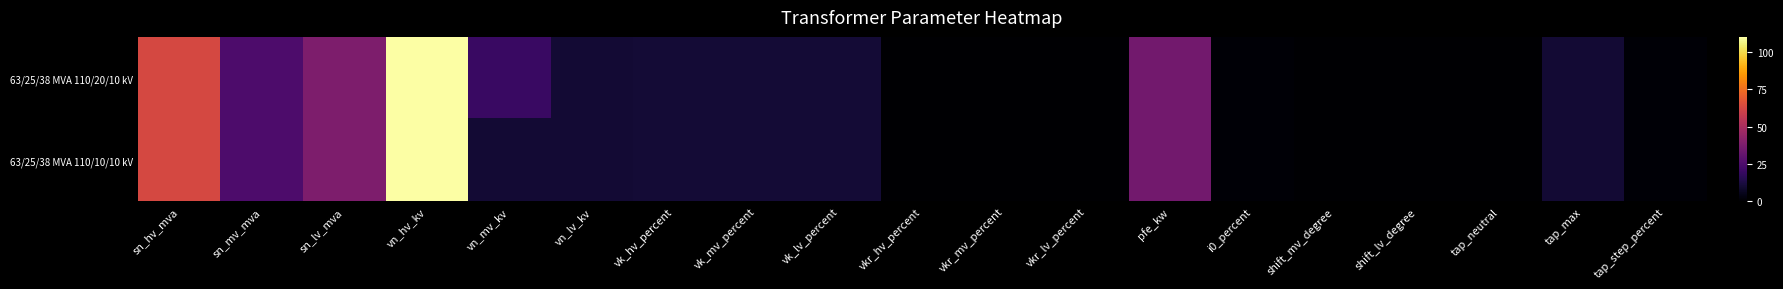

At which category does the chart reach its peak across all series?

vn_hv_kv